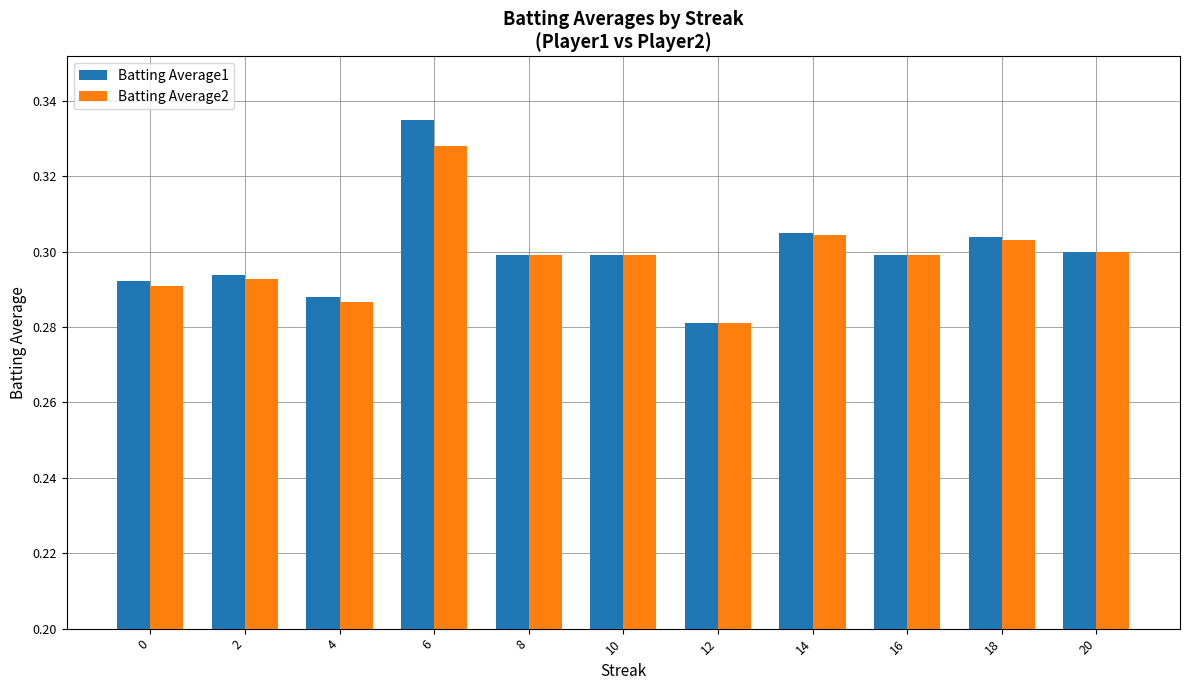

What is the sum of the Batting Average1 values at 8 and 16?

0.6